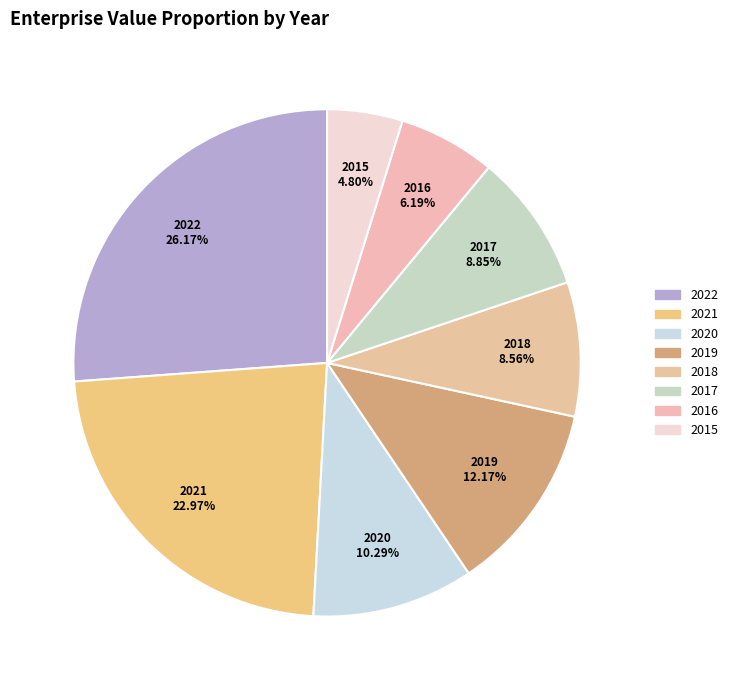

Does any single category account for the majority?

No